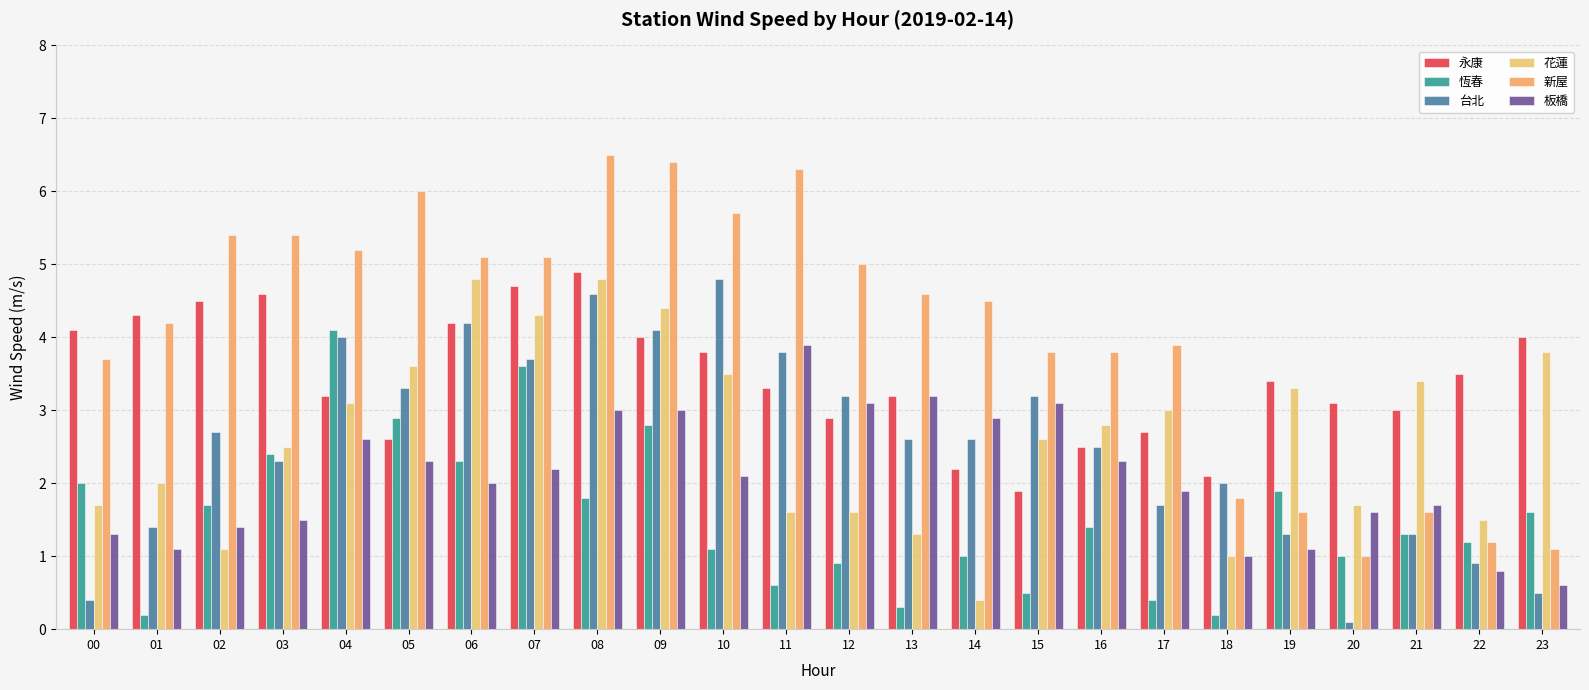

Rank the series by their maximum value, from lowest to highest.

板橋, 恆春, 台北, 花蓮, 永康, 新屋